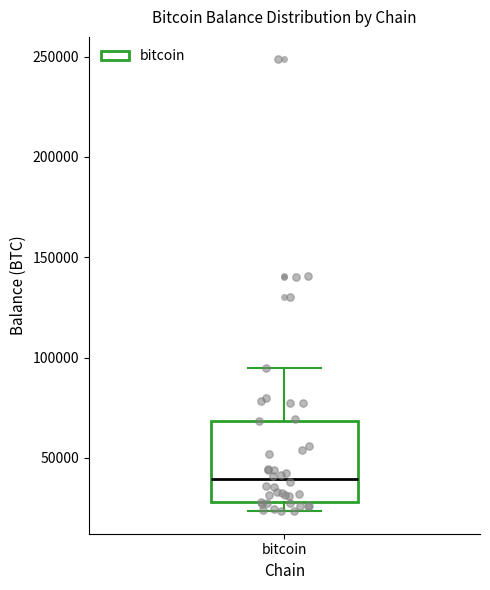

Where does the median line of the box for bitcoin sit on the y-axis? The values are not printed on the chart, so give them approximately, as read against the axis.

40000